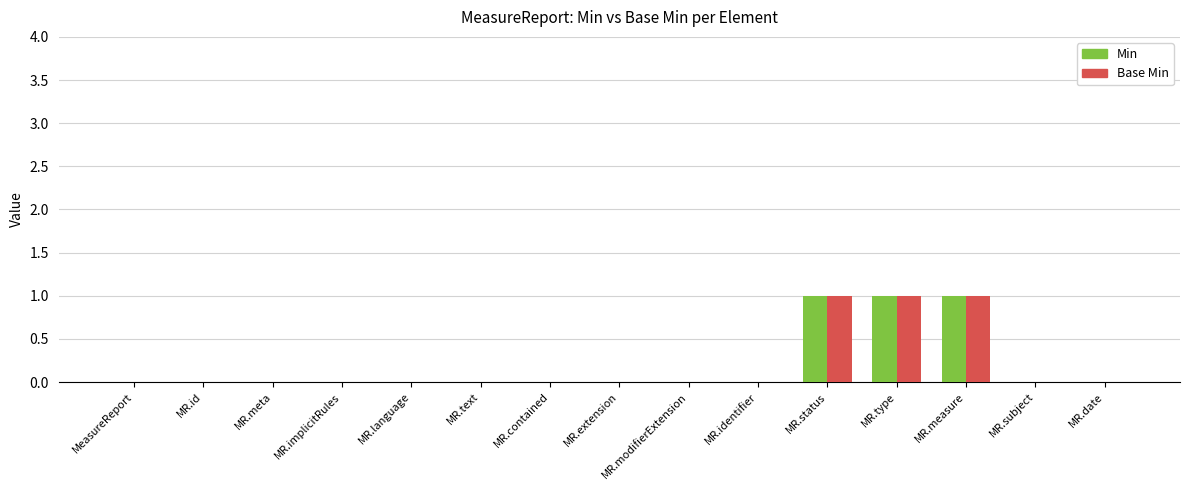

Is it true that Base Min equals 0 at MR.id?

True